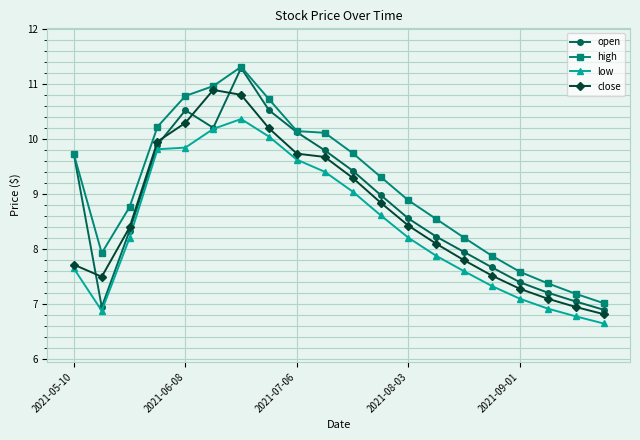

True or false: low and high intersect in this chart.

False